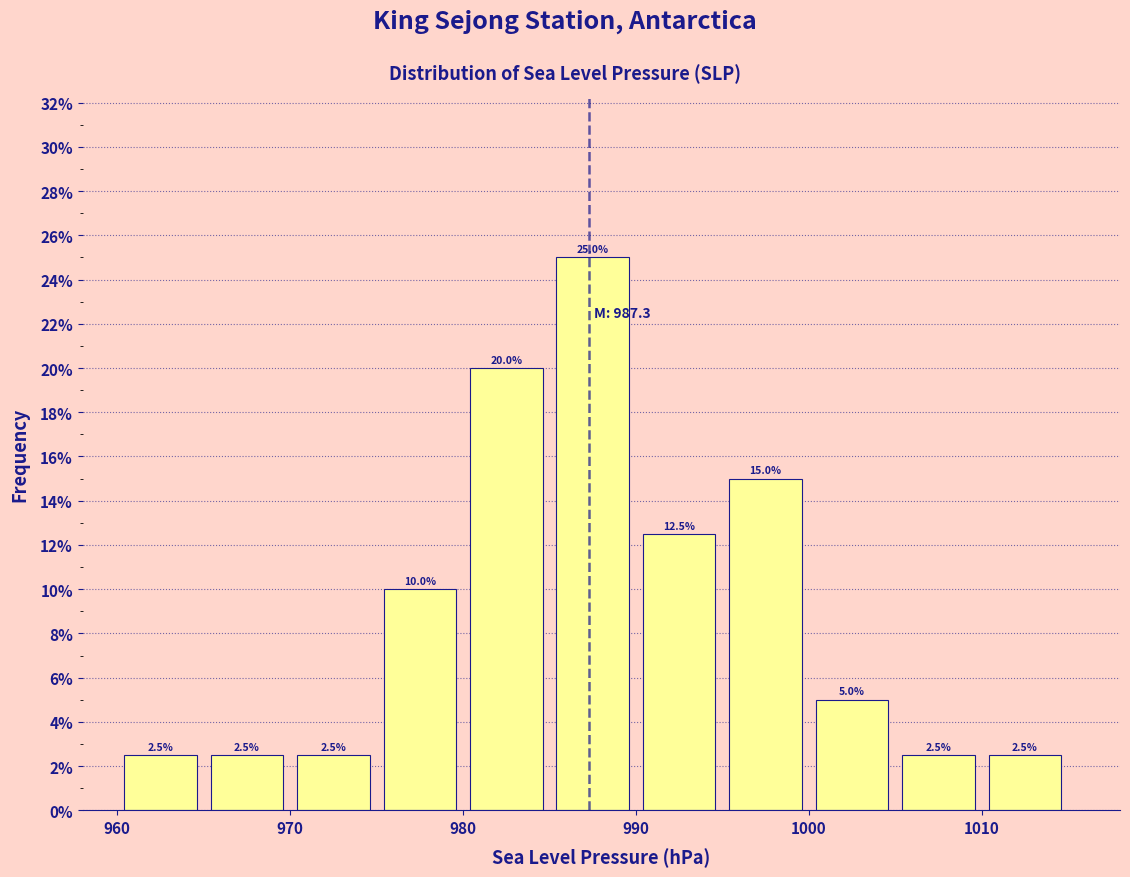

Reading left to right, list every bar in this chart as the range it spans on the x-axis followed by its height.

960 to 965: 2.5
965 to 970: 2.5
970 to 975: 2.5
975 to 980: 10.0
980 to 985: 20.0
985 to 990: 25.0
990 to 995: 12.5
995 to 1000: 15.0
1000 to 1005: 5.0
1005 to 1010: 2.5
1010 to 1015: 2.5